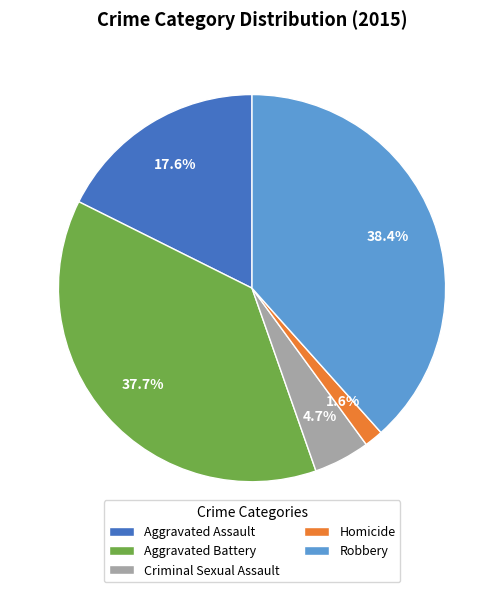

To the nearest percent, what percentage of the pie is Homicide?

2%